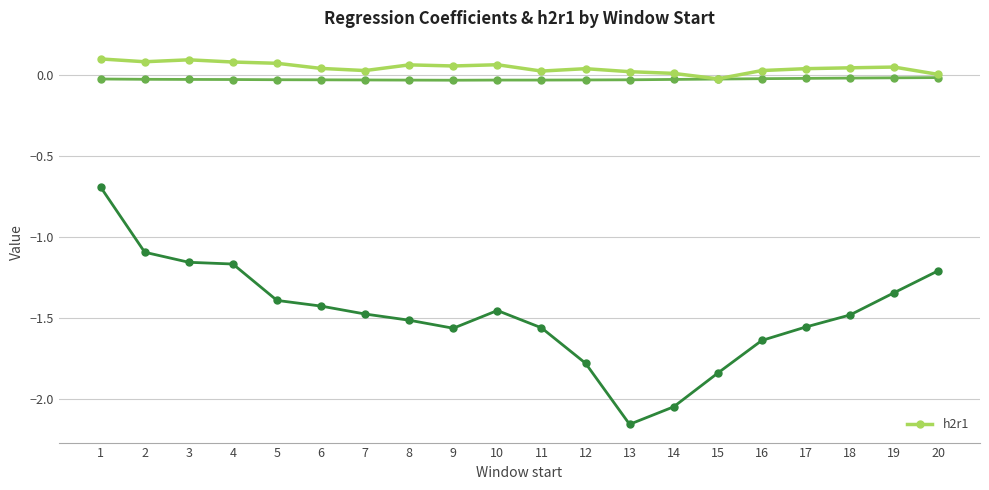

At which category does the data reach its first local peak?

3